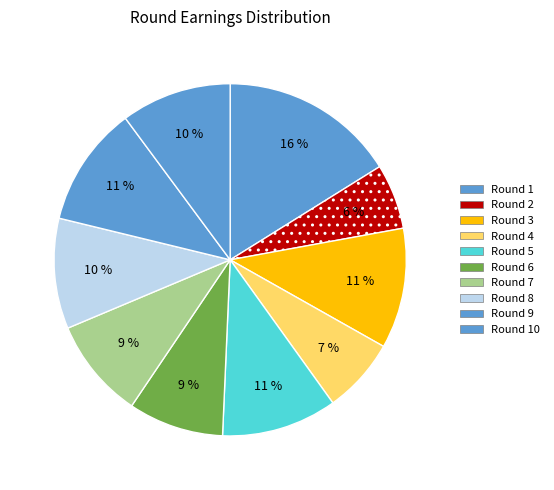

What is the largest slice in the pie chart?

Round 1